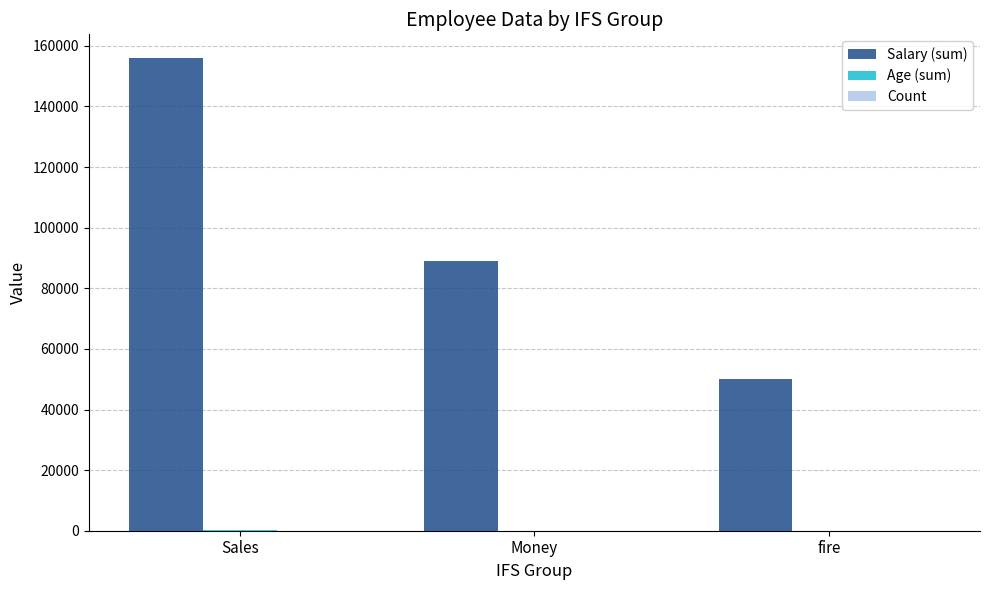

At which category is the sum across all series the highest?

Sales